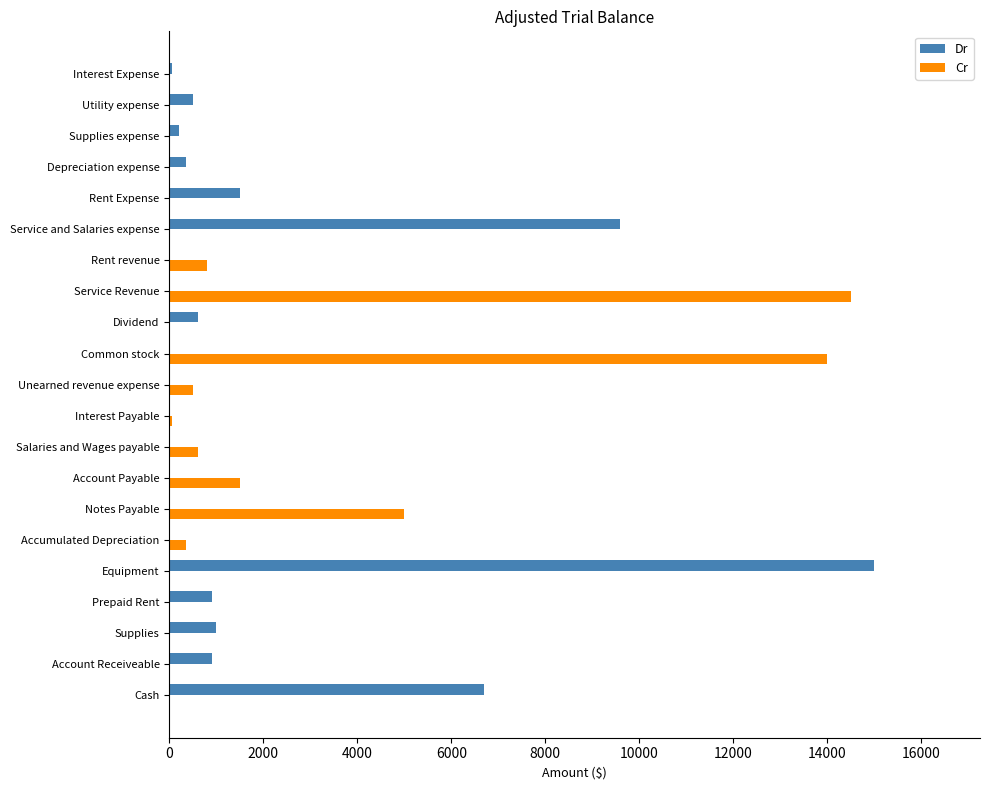

What is the total value across all series at Unearned revenue expense?

500